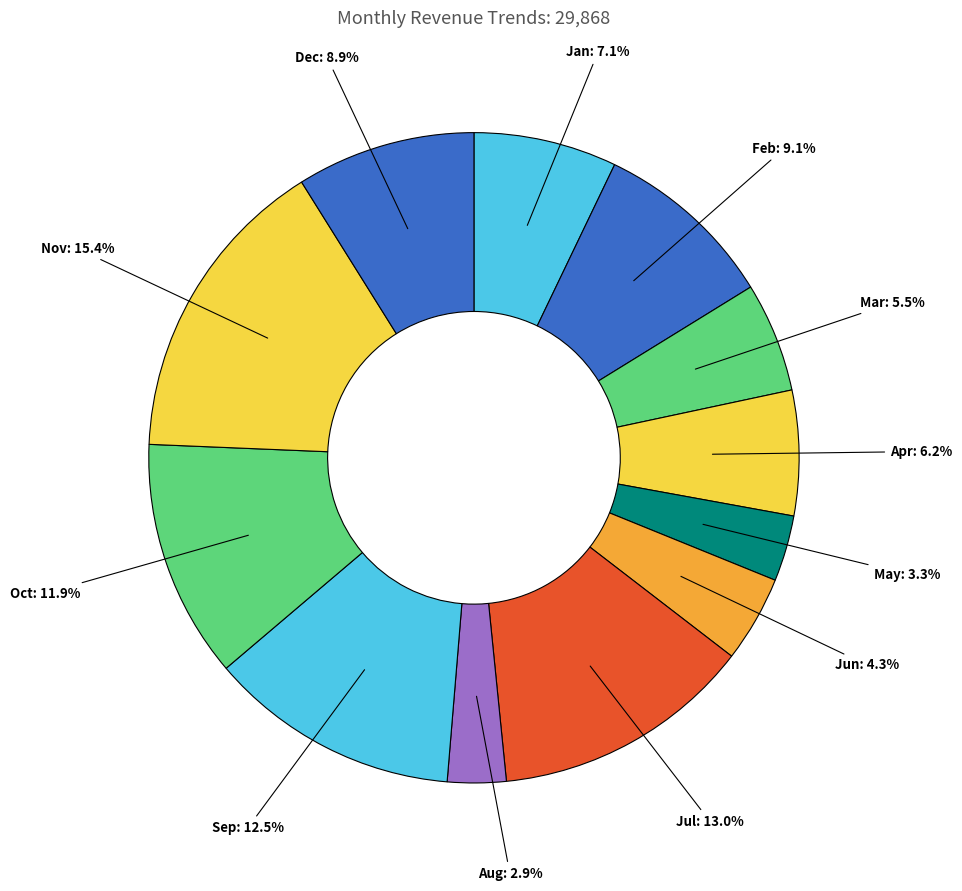

What is the largest slice in the pie chart?

Nov